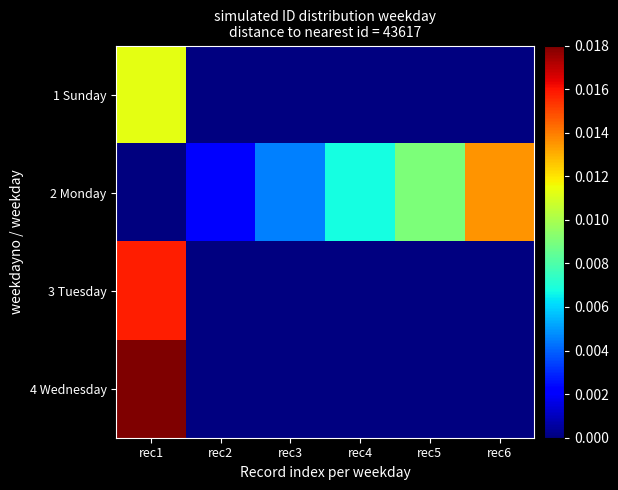

Is the value of 4 Wednesday at rec1 greater than the value of 1 Sunday at rec1?

Yes